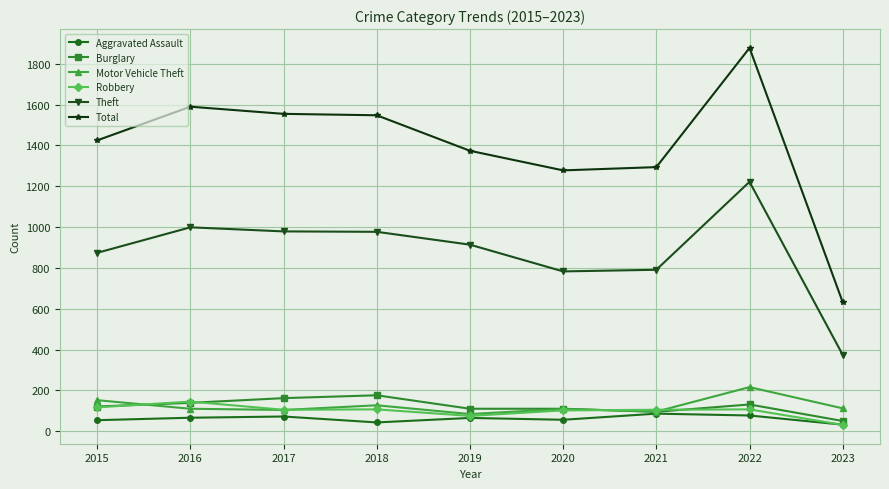

What is the maximum value for Total?

1878